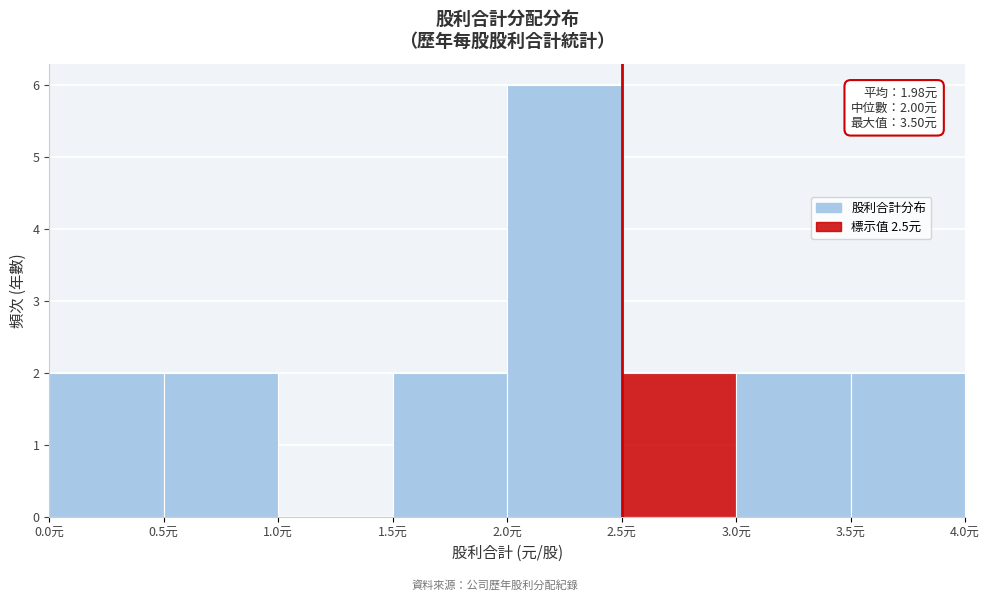

Which range on the x-axis has the tallest bar?

2.0 to 2.5